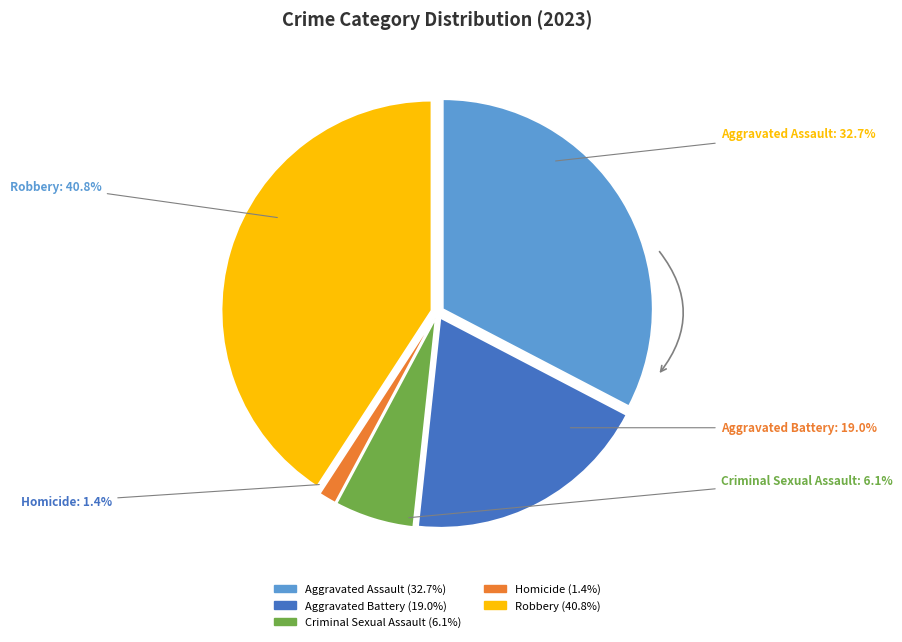

To the nearest percent, what portion does Aggravated Assault represent?

33%